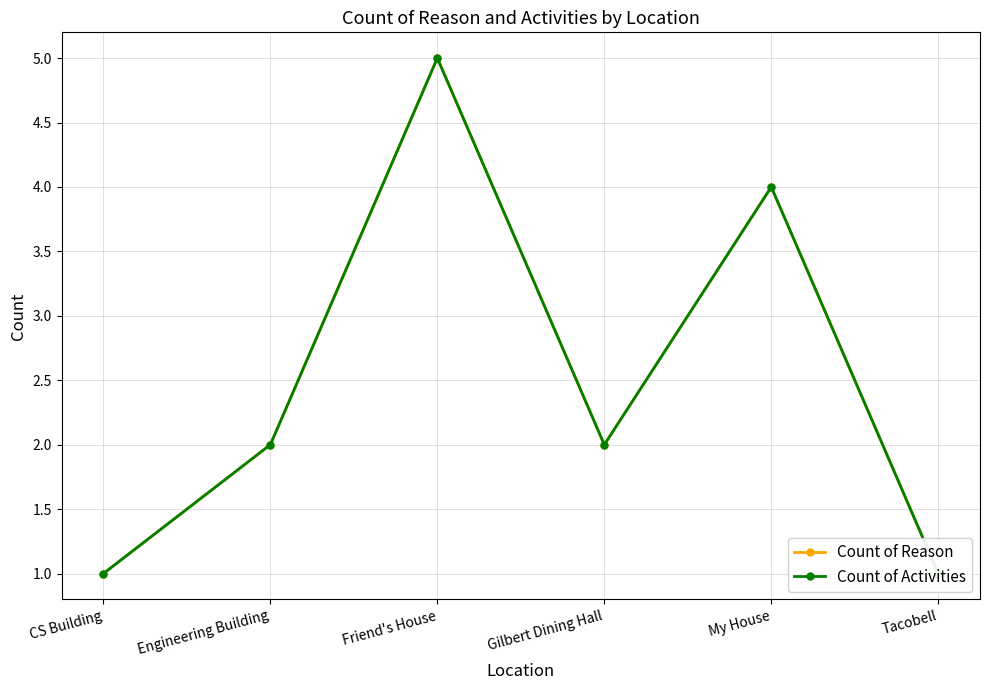

Rank the series at Engineering Building from lowest to highest value.

Count of Reason, Count of Activities